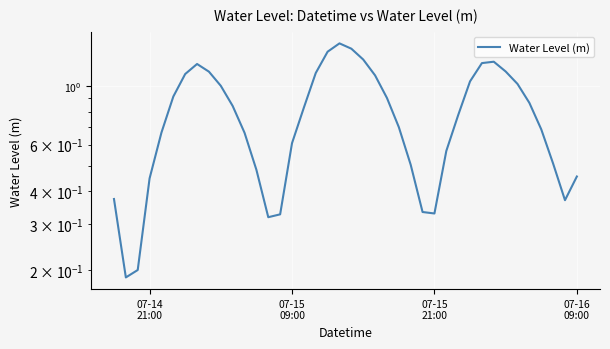

Count the number of data series in this chart.

1